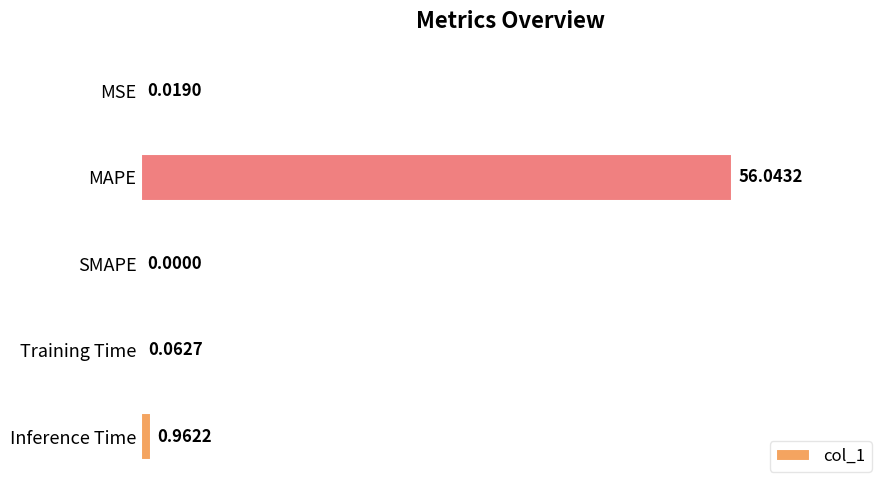

What is the sum of the values at MSE and MAPE?

56.1